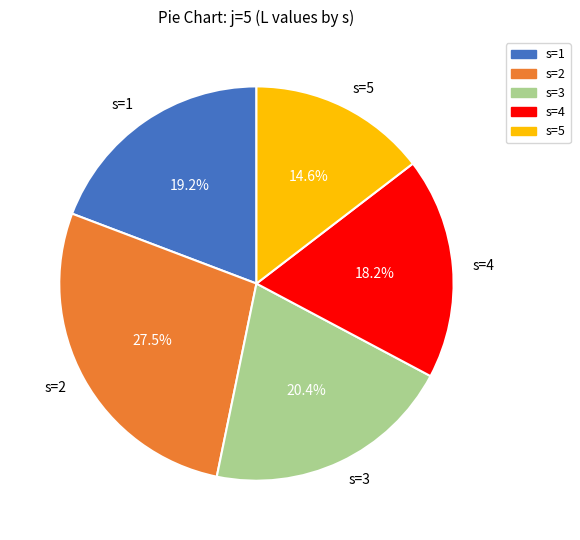

What is the largest slice in the pie chart?

s=2